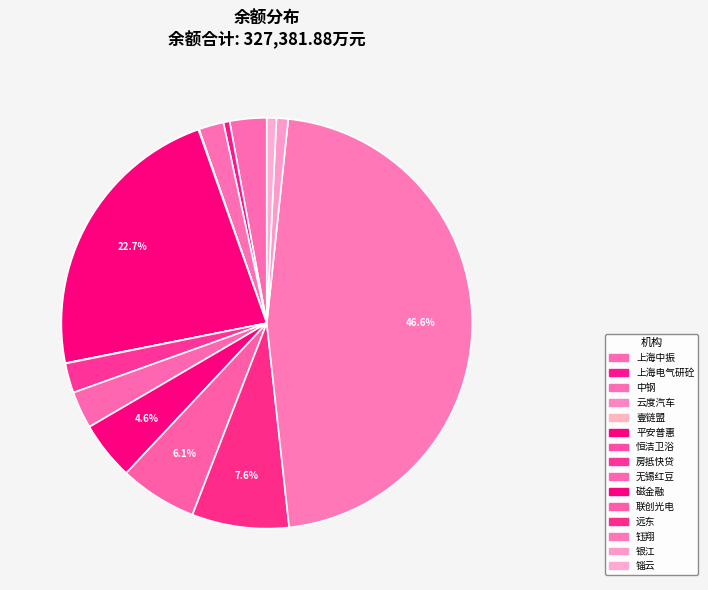

Does any single category account for the majority?

No